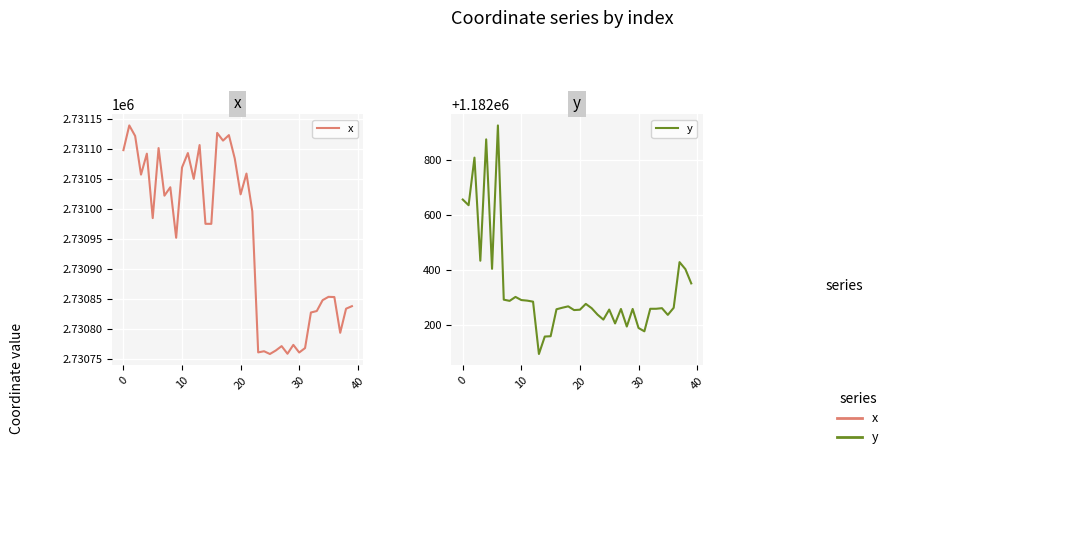

How many lines are shown in the chart?

2